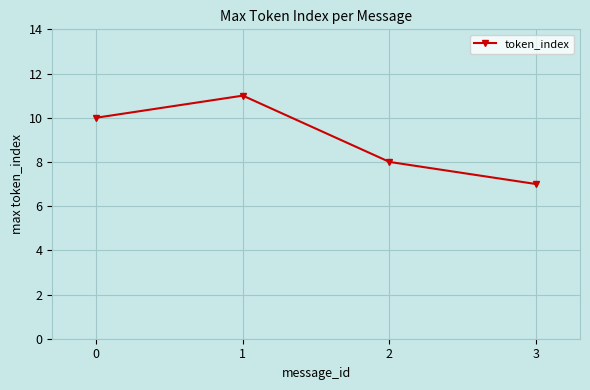

The chart shows a value of 10 at 3. True or false?

False